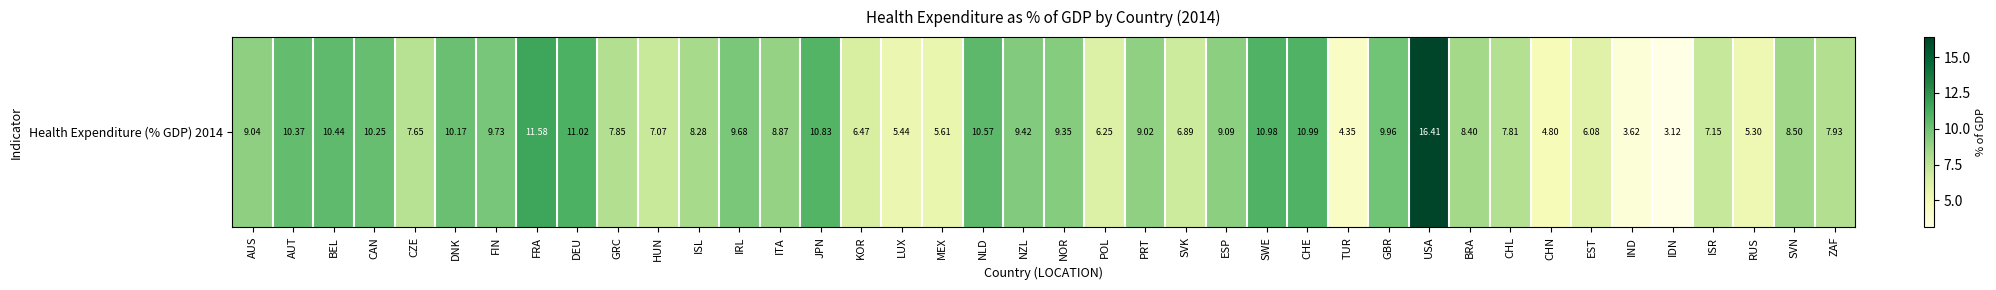

Rank the categories by value from lowest to highest.

IDN, IND, TUR, CHN, RUS, LUX, MEX, EST, POL, KOR, SVK, HUN, ISR, CZE, CHL, GRC, ZAF, ISL, BRA, SVN, ITA, PRT, AUS, ESP, NOR, NZL, IRL, FIN, GBR, DNK, CAN, AUT, BEL, NLD, JPN, SWE, CHE, DEU, FRA, USA